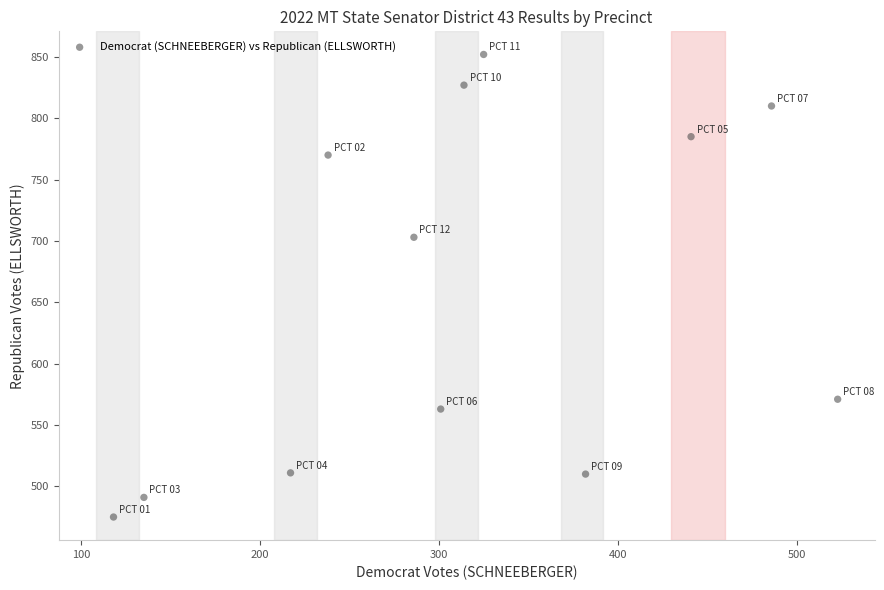

What Y value in the scatter plot is closest to 663?

703